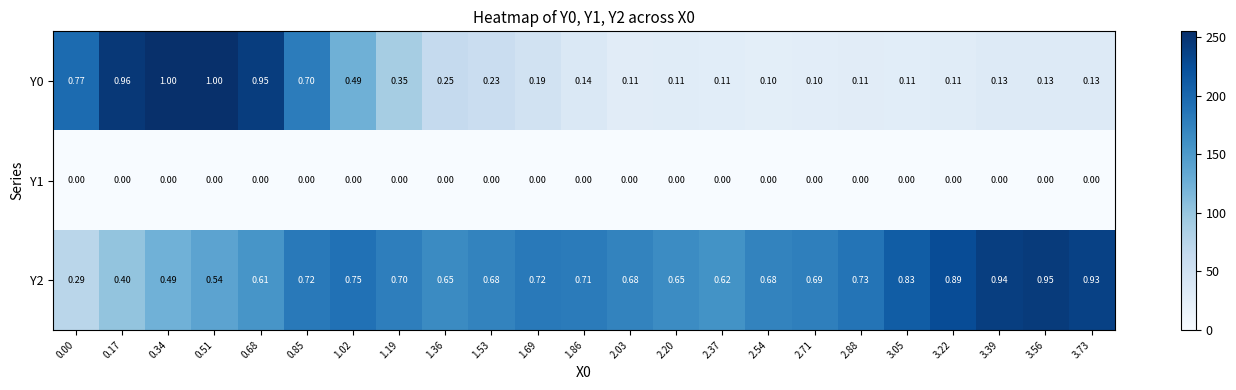

Reading right to left, list all the values displayed in this chart.

Y0: 3.73=0.1	3.56=0.1	3.39=0.1	3.22=0.1	3.05=0.1	2.88=0.1	2.71=0.1	2.54=0.1	2.37=0.1	2.20=0.1	2.03=0.1	1.86=0.1	1.69=0.2	1.53=0.2	1.36=0.2	1.19=0.3	1.02=0.5	0.85=0.7	0.68=0.9	0.51=1.0	0.34=1.0	0.17=1.0	0.00=0.8
Y1: 3.73=0.0	3.56=0.0	3.39=0.0	3.22=0.0	3.05=0.0	2.88=0.0	2.71=0.0	2.54=0.0	2.37=0.0	2.20=0.0	2.03=0.0	1.86=0.0	1.69=0.0	1.53=0.0	1.36=0.0	1.19=0.0	1.02=0.0	0.85=0.0	0.68=0.0	0.51=0.0	0.34=0.0	0.17=0.0	0.00=0.0
Y2: 3.73=0.9	3.56=0.9	3.39=0.9	3.22=0.9	3.05=0.8	2.88=0.7	2.71=0.7	2.54=0.7	2.37=0.6	2.20=0.7	2.03=0.7	1.86=0.7	1.69=0.7	1.53=0.7	1.36=0.7	1.19=0.7	1.02=0.8	0.85=0.7	0.68=0.6	0.51=0.5	0.34=0.5	0.17=0.4	0.00=0.3